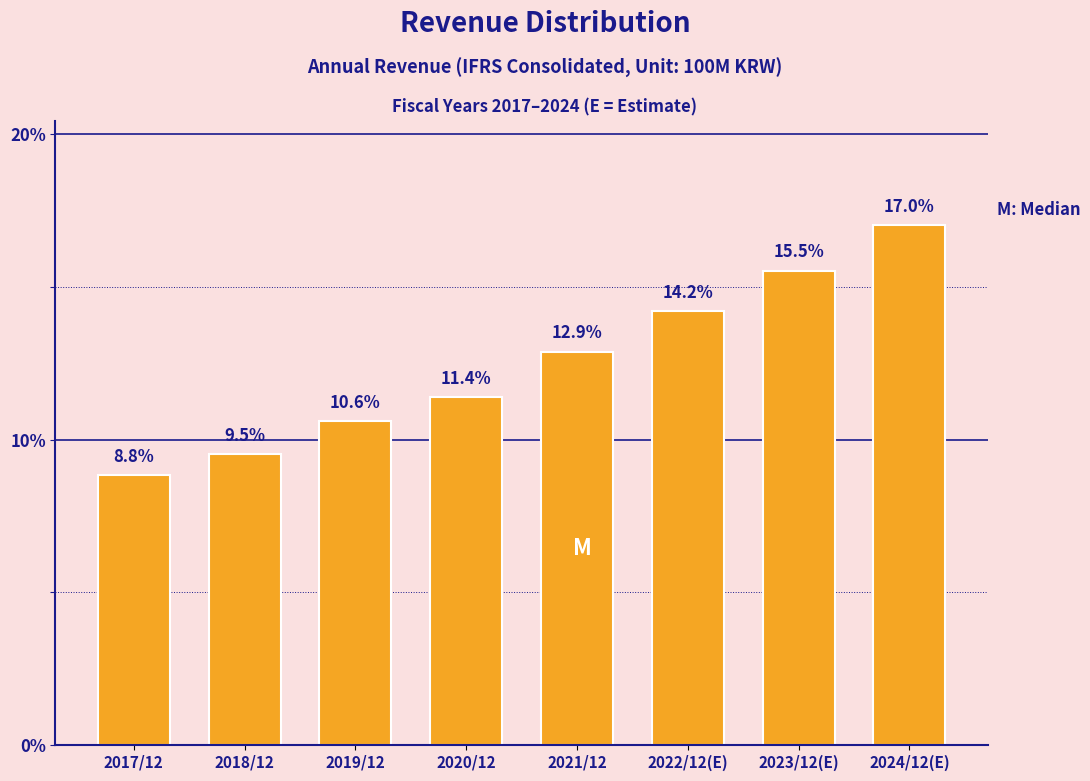

Reading left to right, extract all data points from this chart.

2017/12=8.8	2018/12=9.5	2019/12=10.6	2020/12=11.4	2021/12=12.9	2022/12(E)=14.2	2023/12(E)=15.5	2024/12(E)=17.0